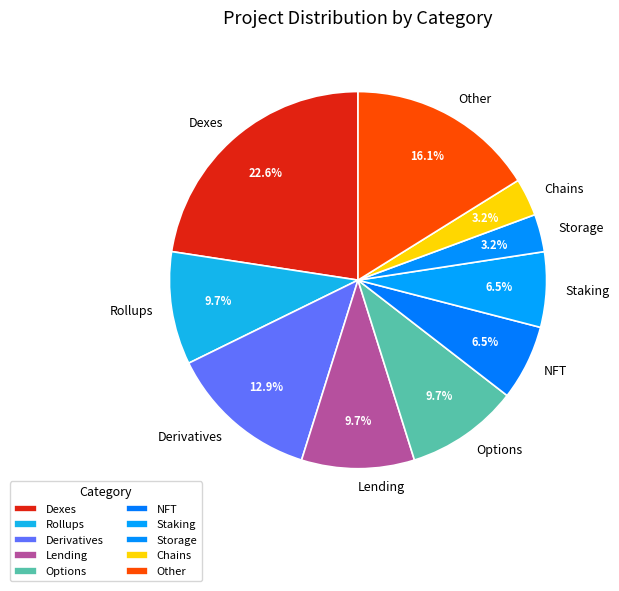

To the nearest percent, what percentage of the pie is Chains?

3%